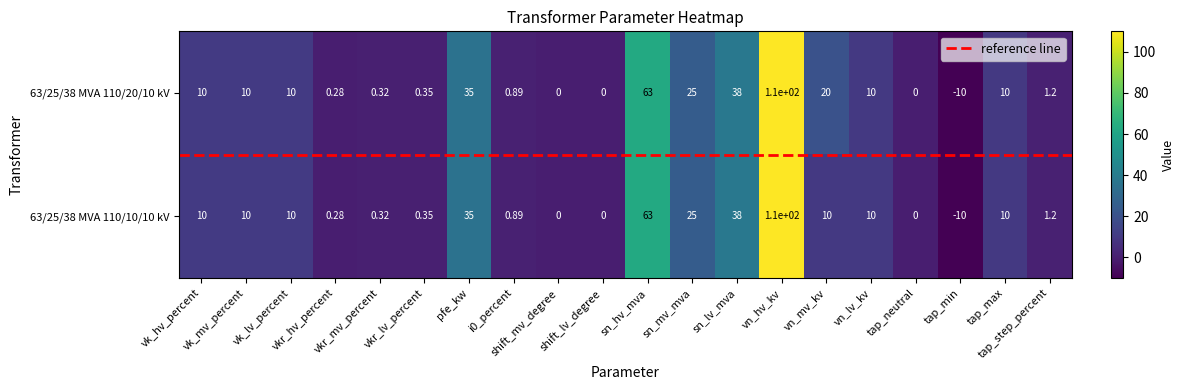

At which label does 63/25/38 MVA 110/20/10 kV reach its minimum?

tap_min